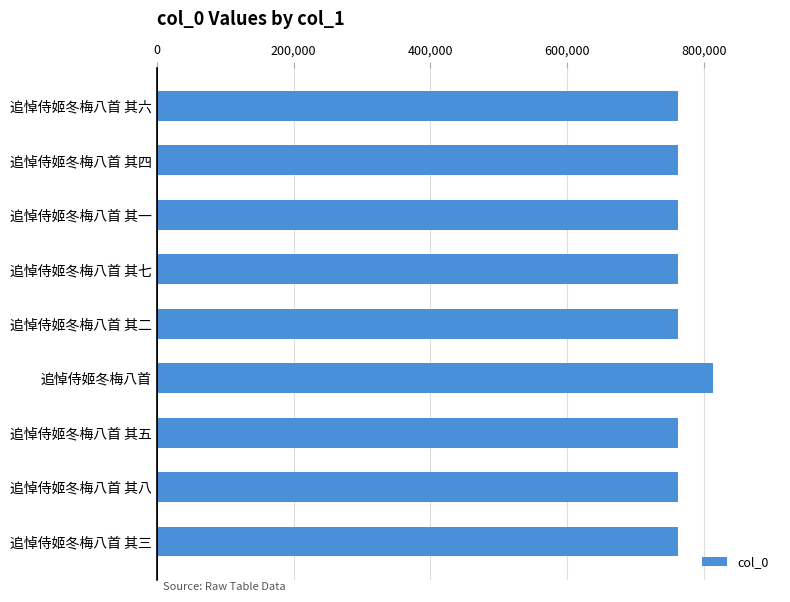

What is the greatest value displayed?

813496